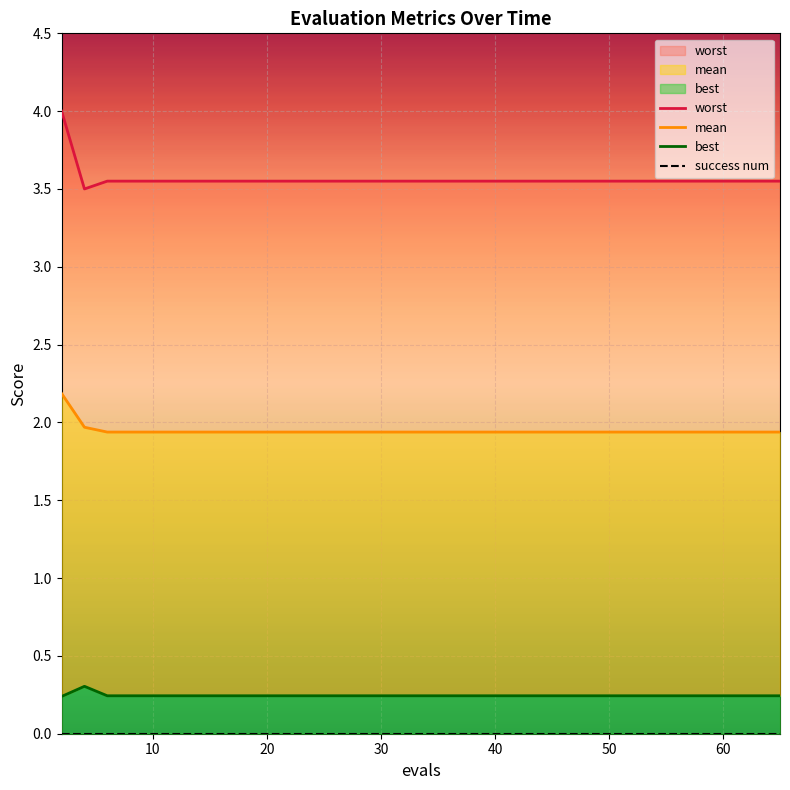

How many lines are shown in the chart?

4